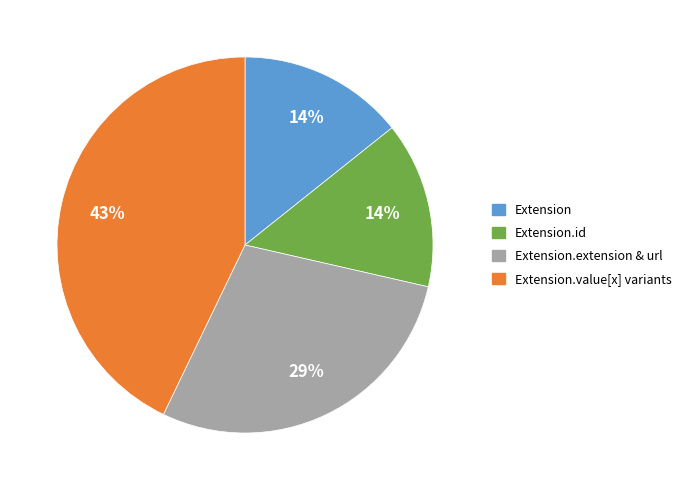

What percentage is the Extension slice, to the nearest percent?

14%